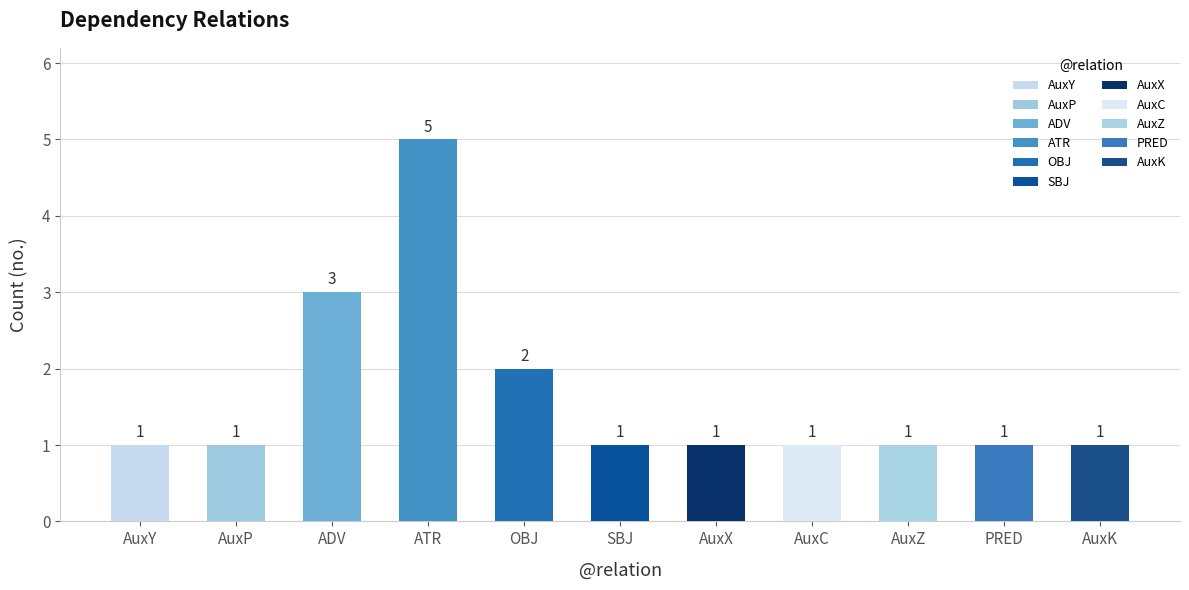

Are the bars grouped side by side (vs. stacked)?

No